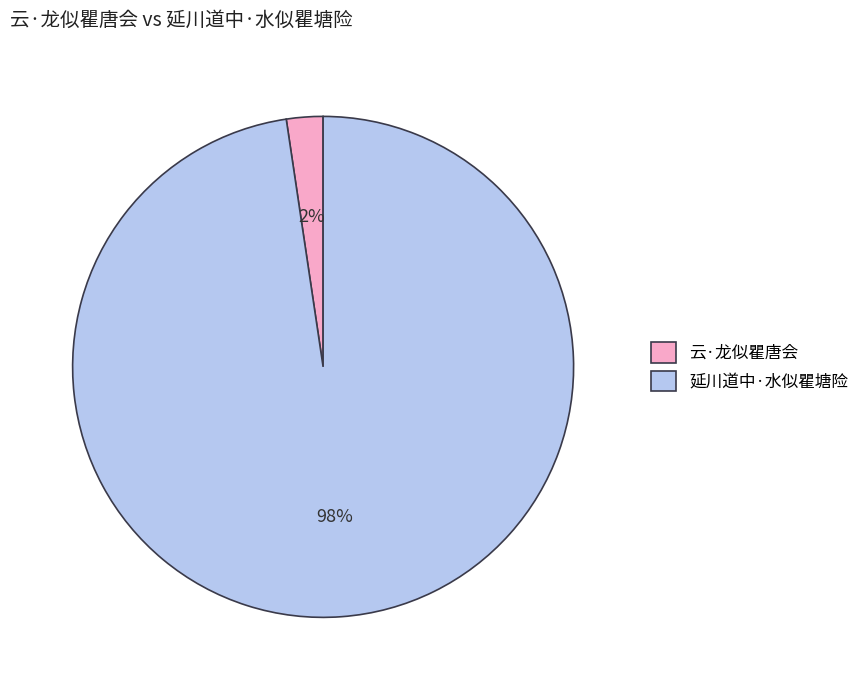

The 延川道中·水似瞿塘险 slice represents 92% of the pie. True or false?

False